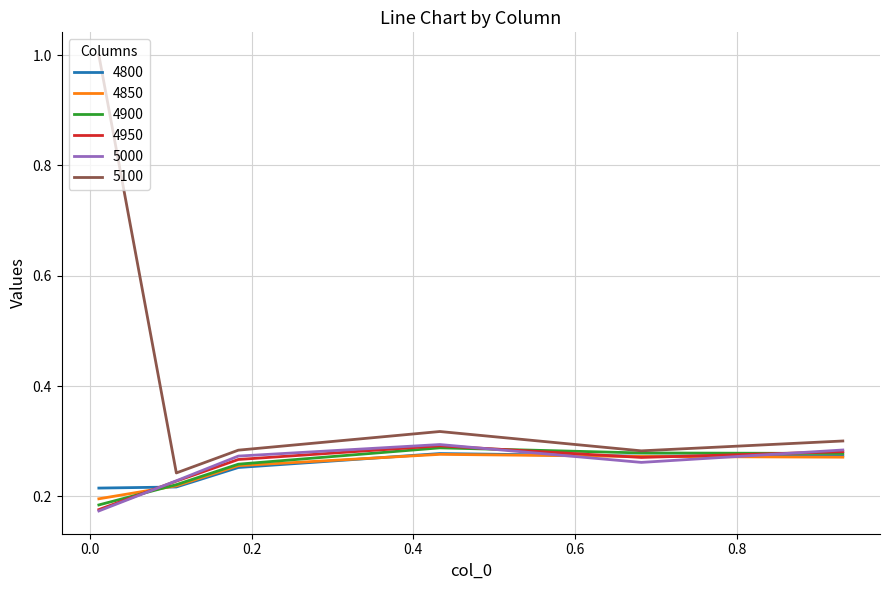

Which series has the largest total across all categories?

5100